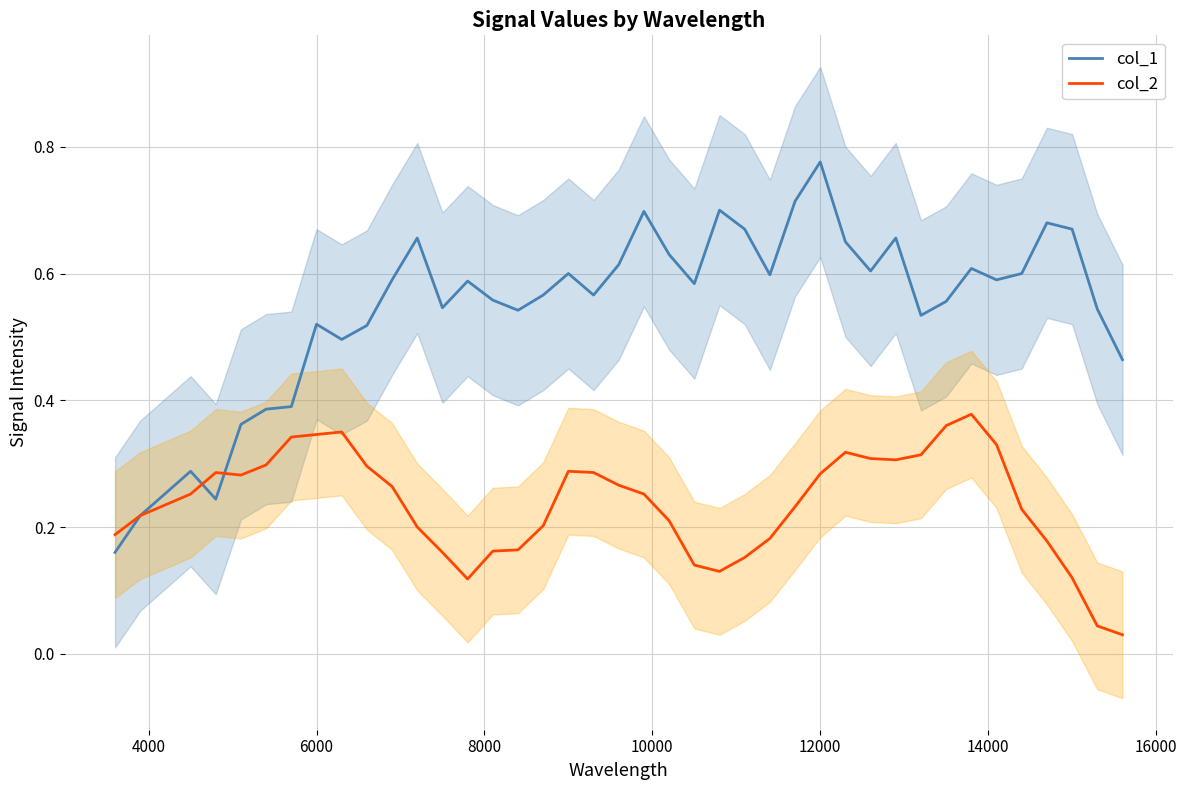

How many interior local peaks does the col_1 series have?

11